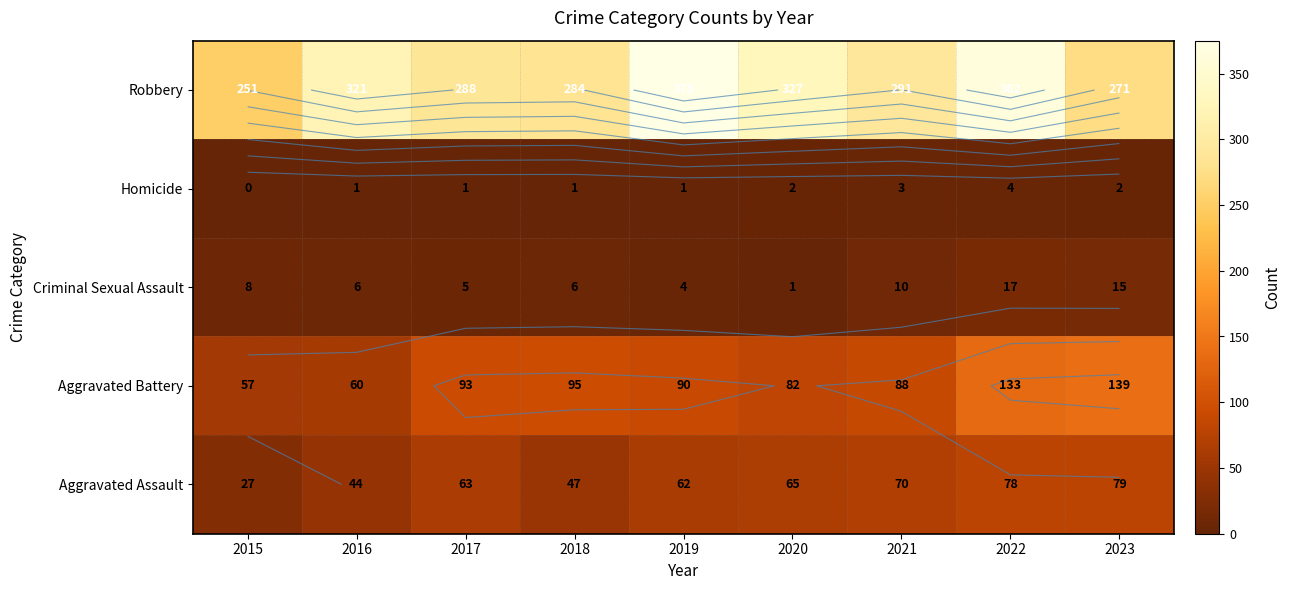

What is the average value of the Aggravated Assault series?

59